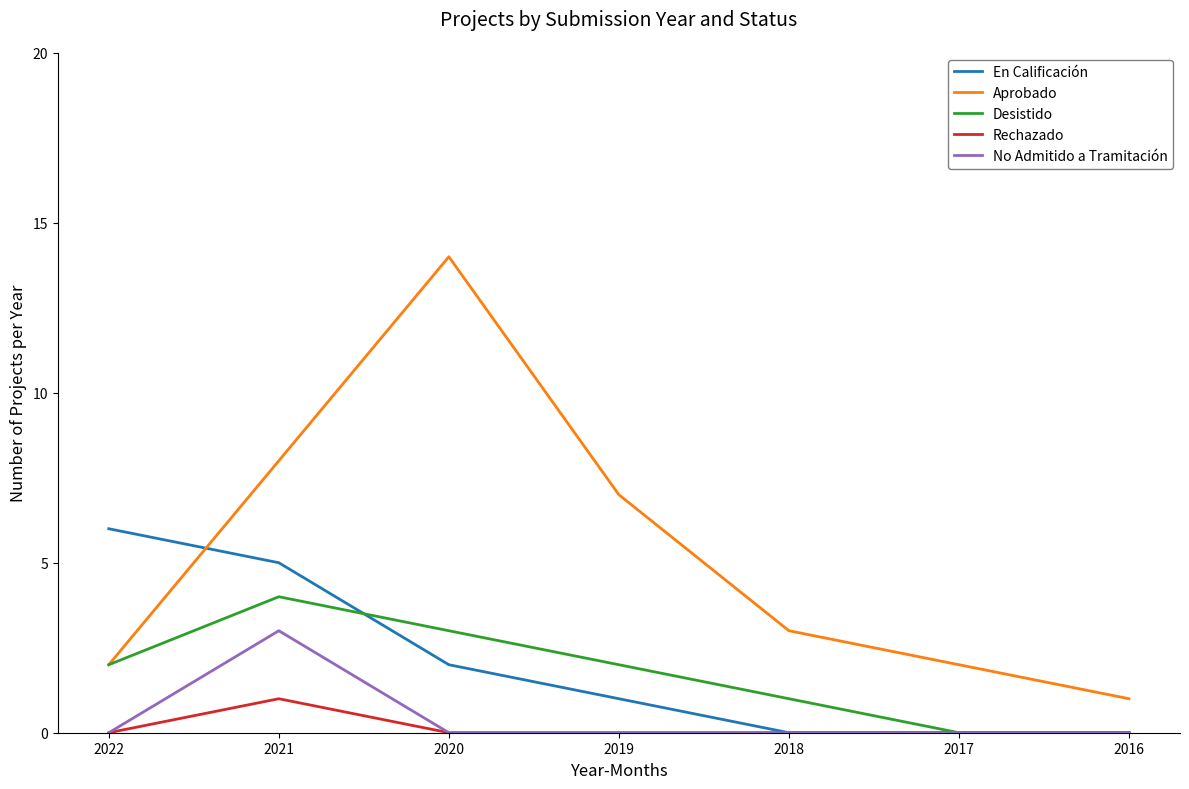

How many lines are shown in the chart?

5